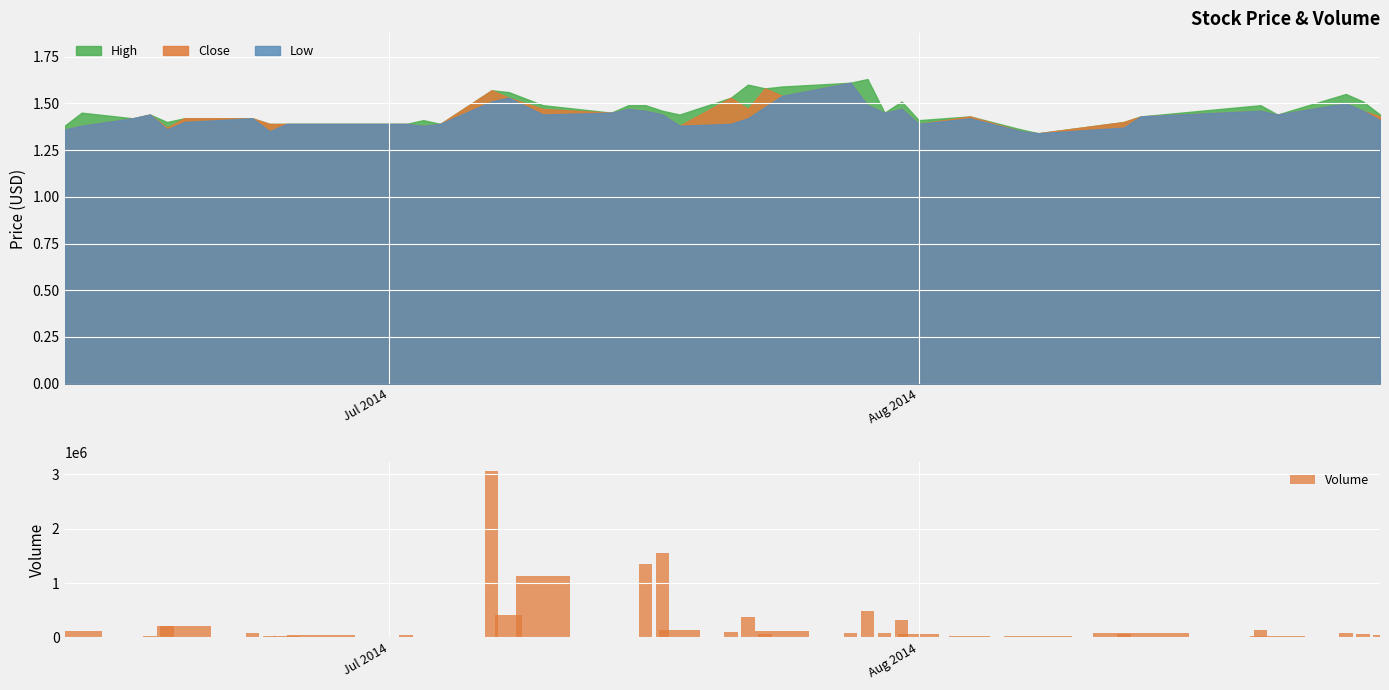

What is the highest value of the Volume series?

3070000